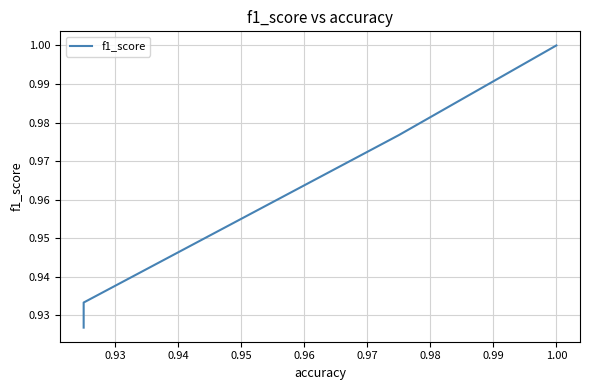

What is the difference between the second highest and minimum values?

0.1